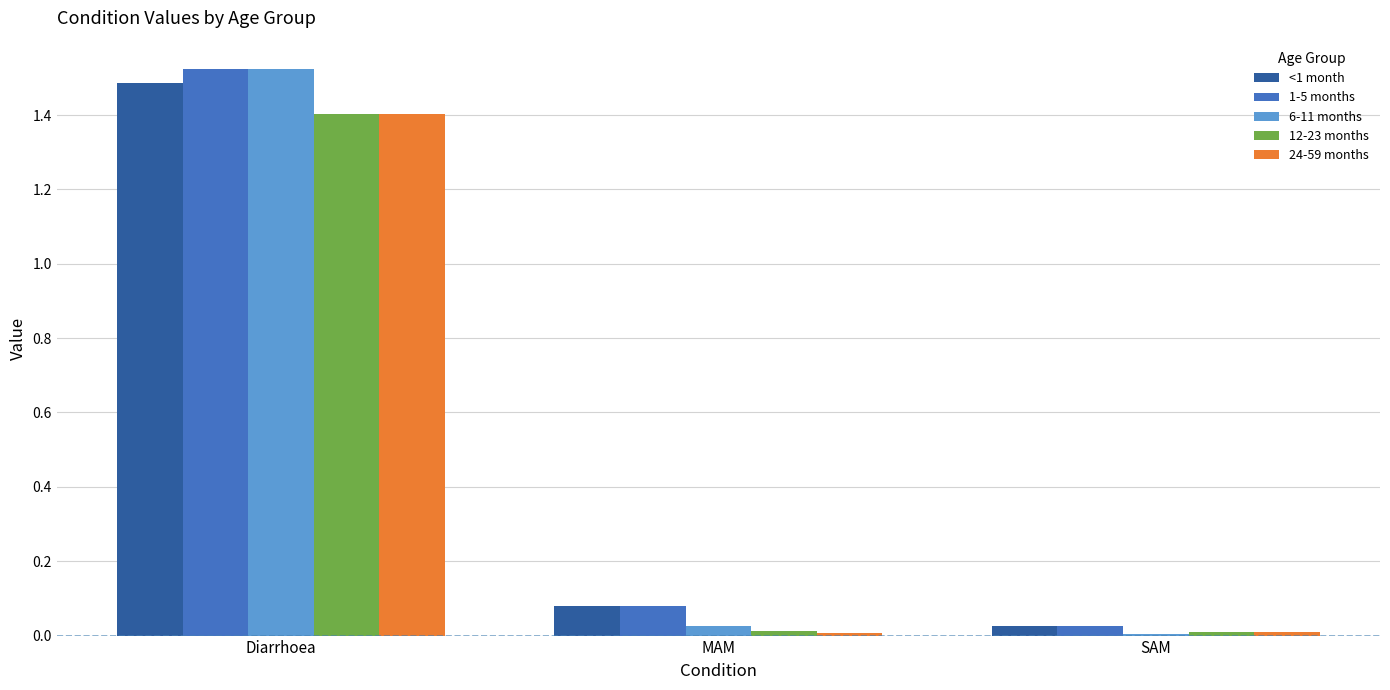

Is the value of 1-5 months at SAM greater than the value of 6-11 months at SAM?

Yes